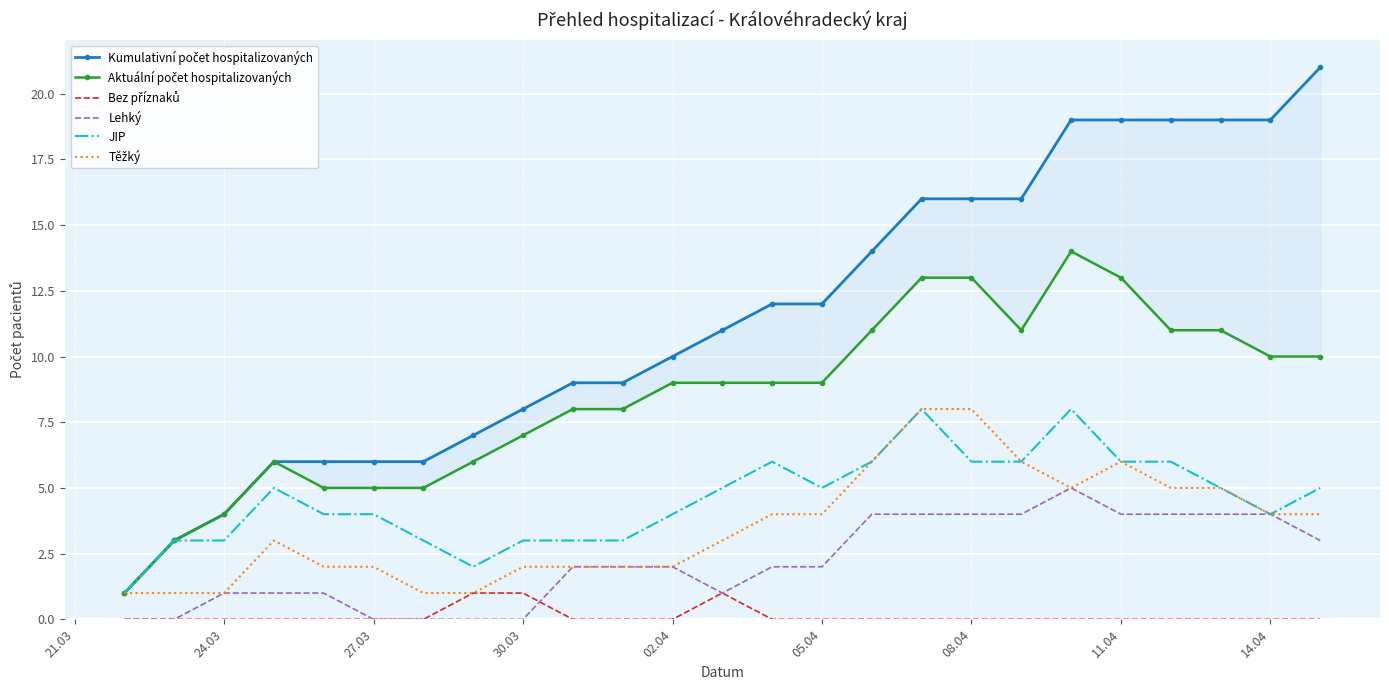

The value of Bez příznaků at 22 is 0. True or false?

False